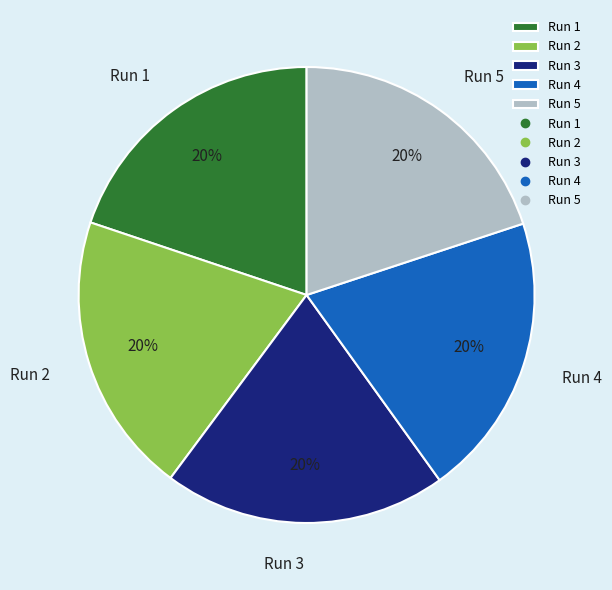

Do Run 3 and Run 4 together represent more than half of the pie?

No